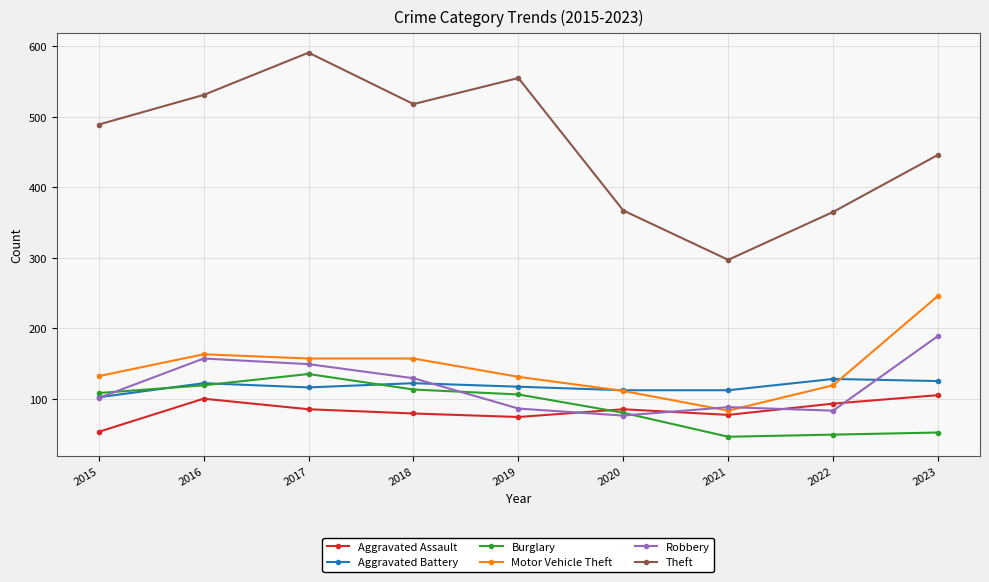

Which series has the widest spread of values?

Theft